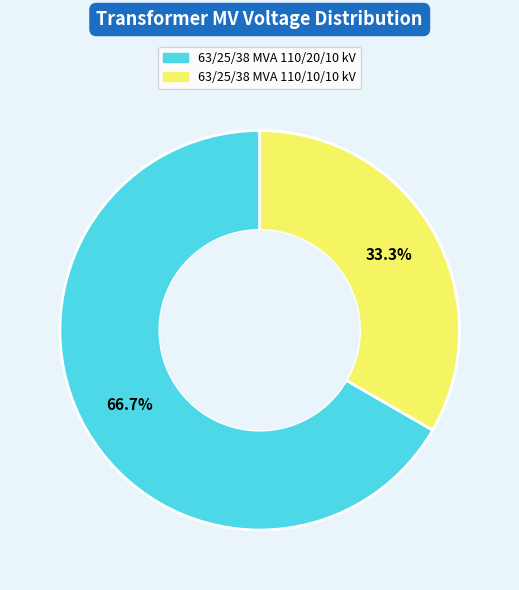

How many slices are in this pie chart?

2